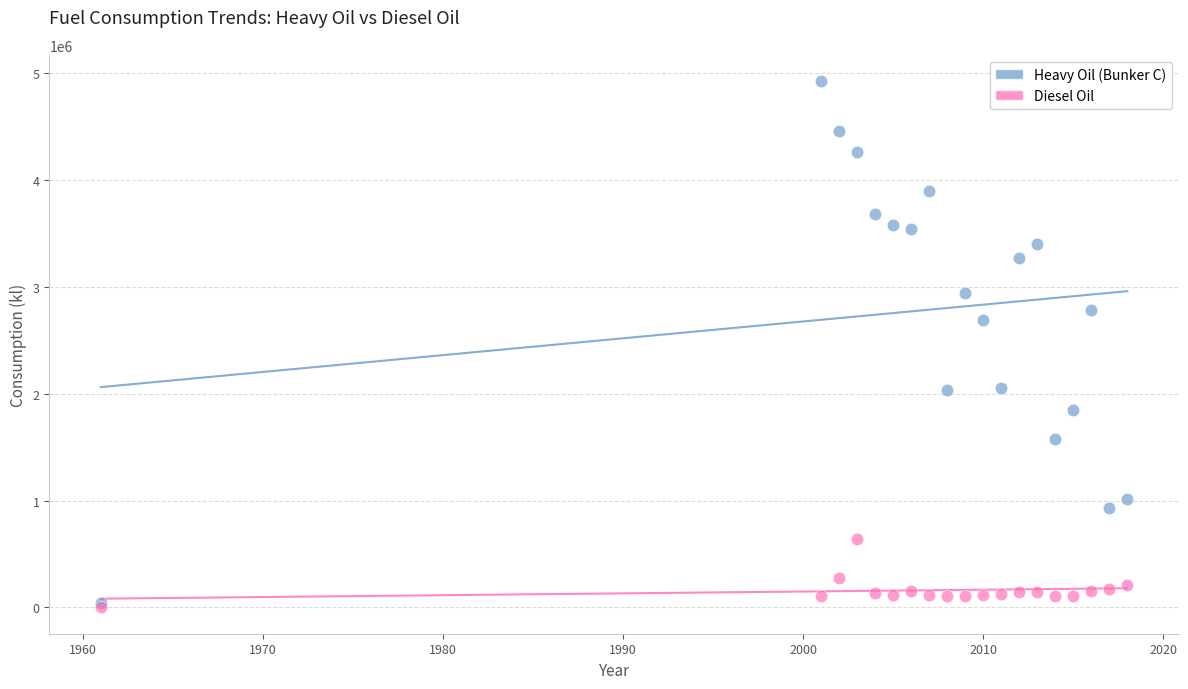

Across all series, what Y value is closest to 2463648?

2693701.2